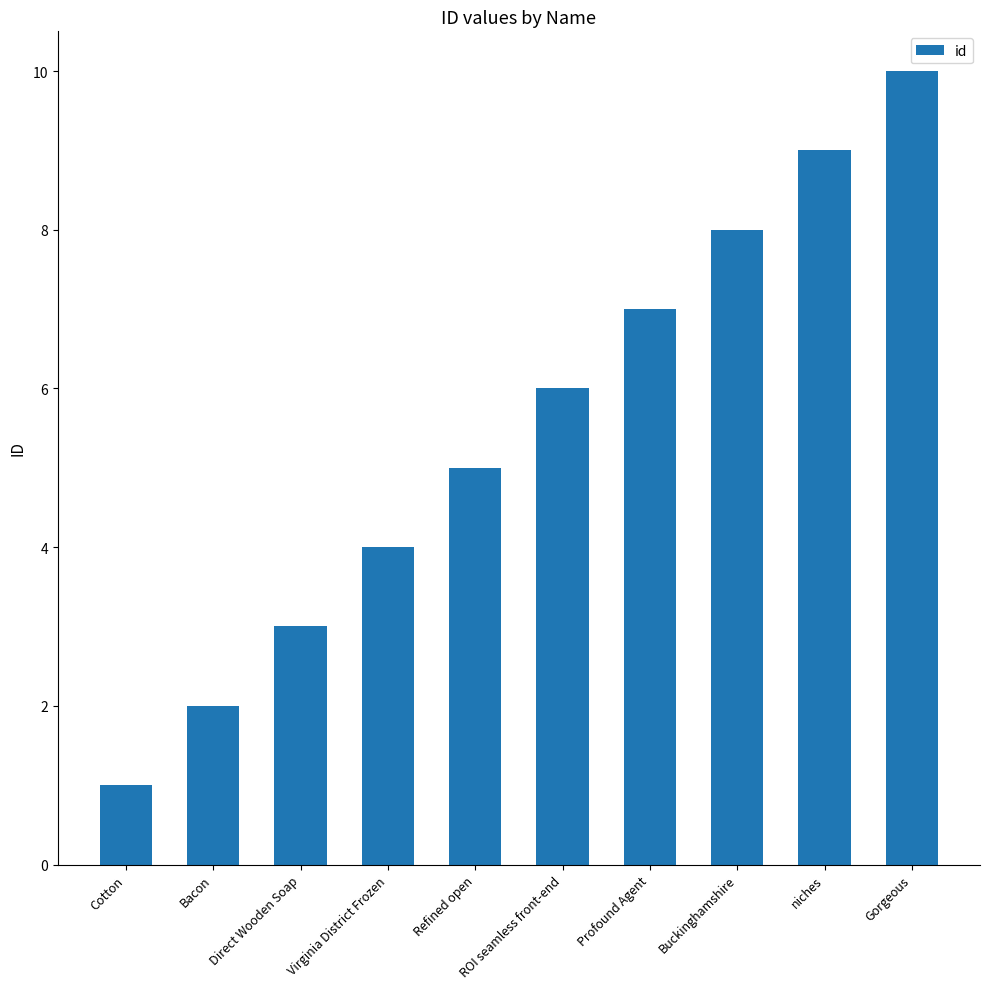

Rank the categories by value from highest to lowest.

Gorgeous, niches, Buckinghamshire, Profound Agent, ROI seamless front-end, Refined open, Virginia District Frozen, Direct Wooden Soap, Bacon, Cotton